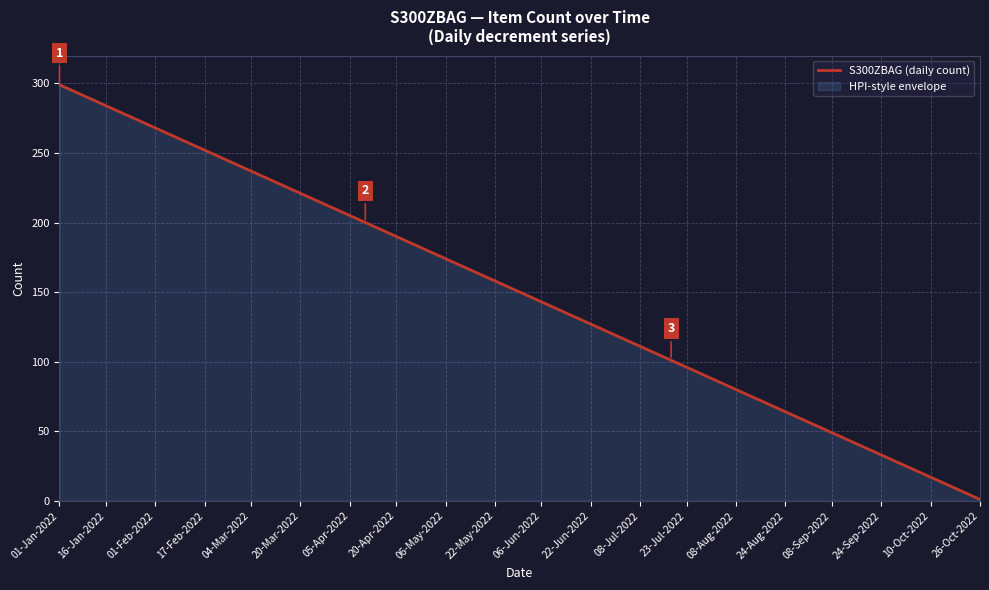

What is the maximum value shown in the chart?

299